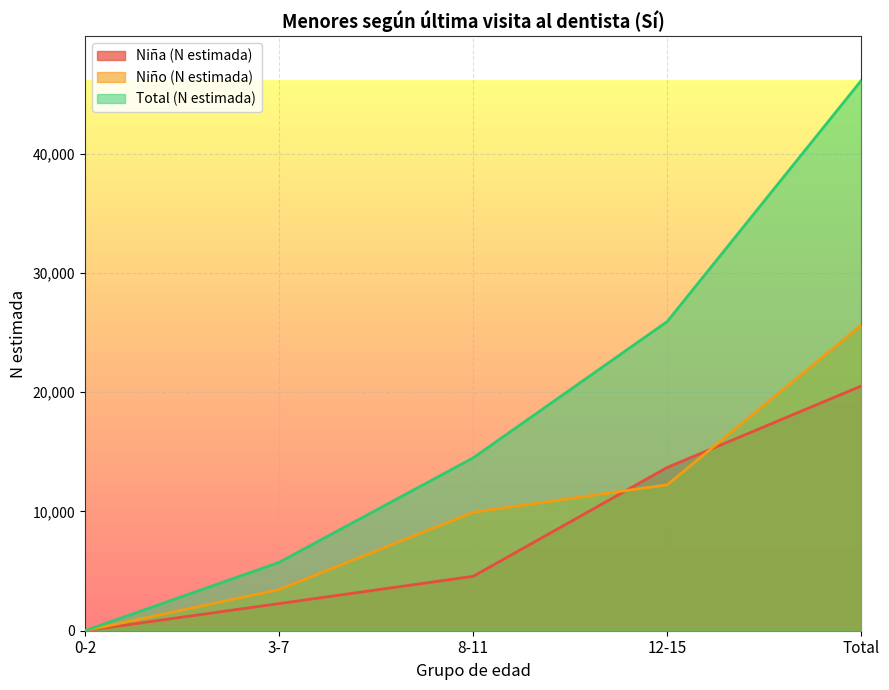

Which series has the largest range (max minus min)?

Total (N estimada)